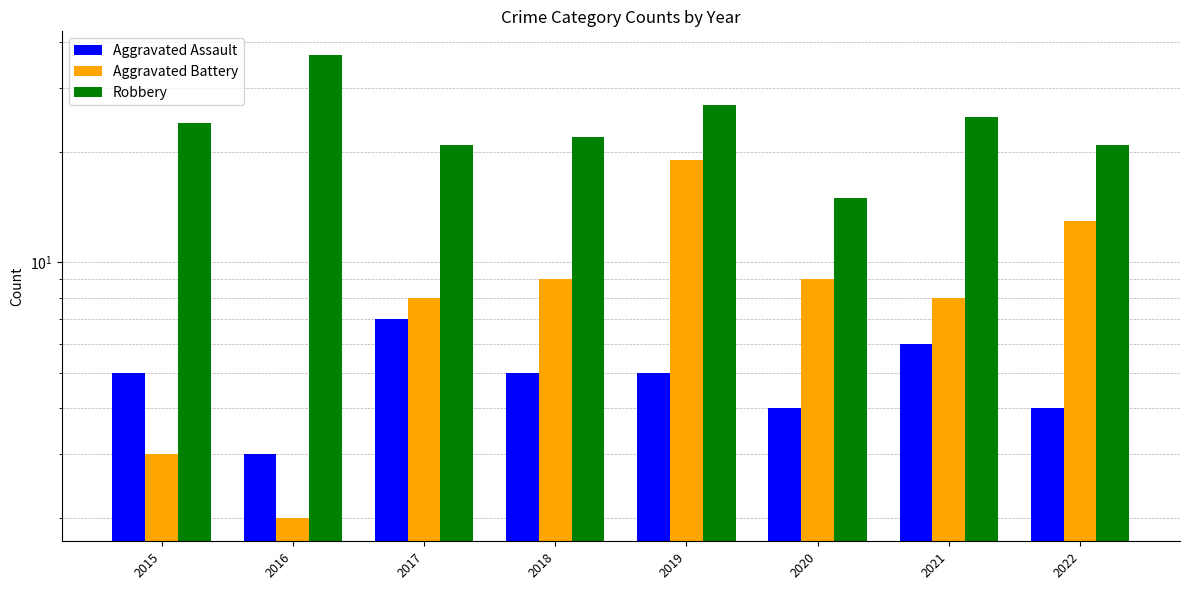

How many bars are there in each group?

3